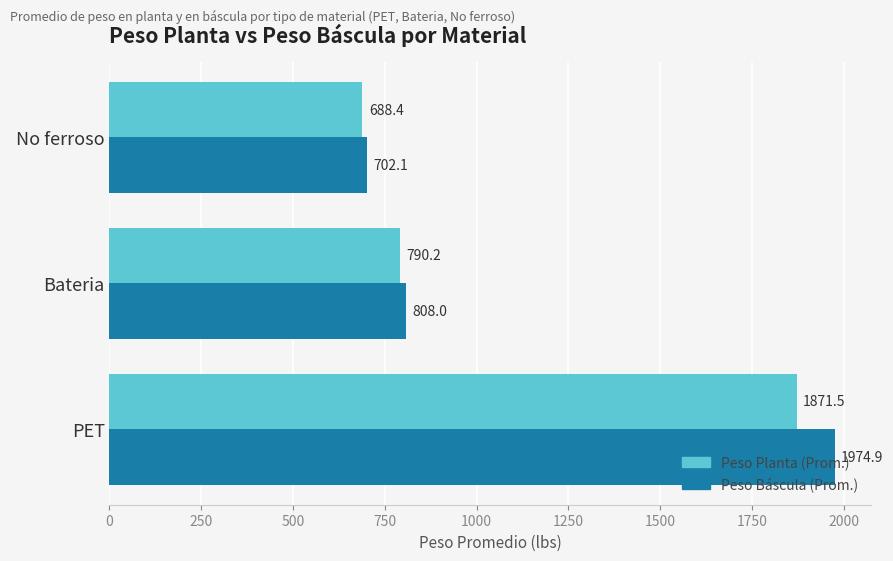

List the series in order of their peak value, lowest first.

Peso Planta (Prom.), Peso Báscula (Prom.)